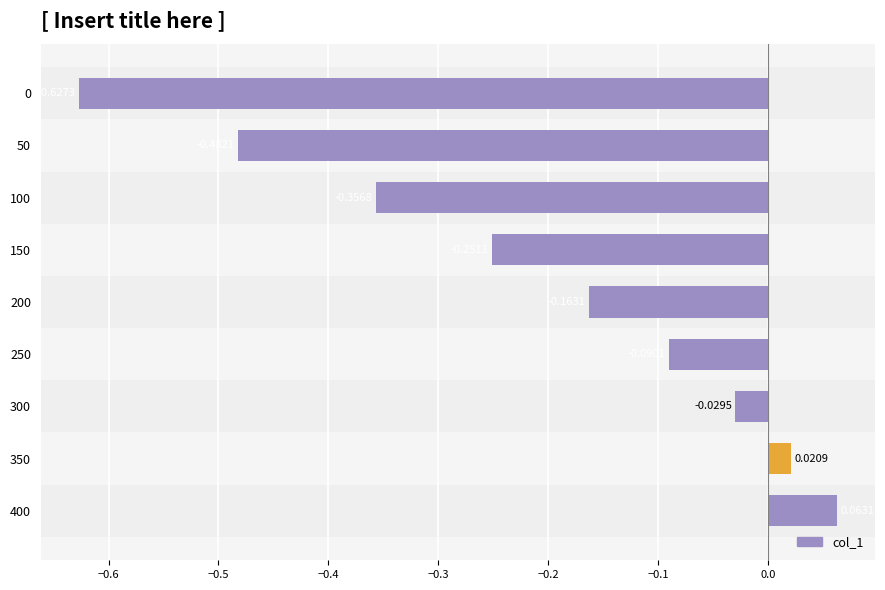

What is the difference between the second highest and minimum values?

0.6